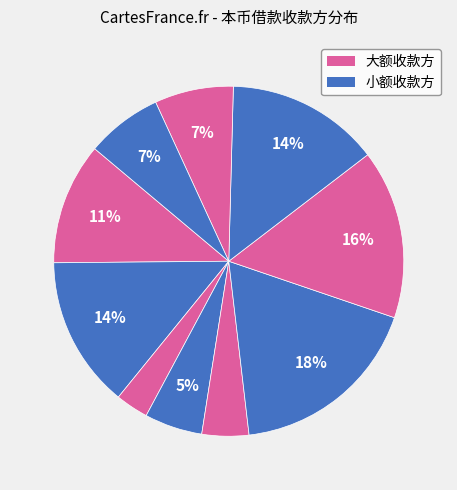

Count the number of slices in the pie.

10